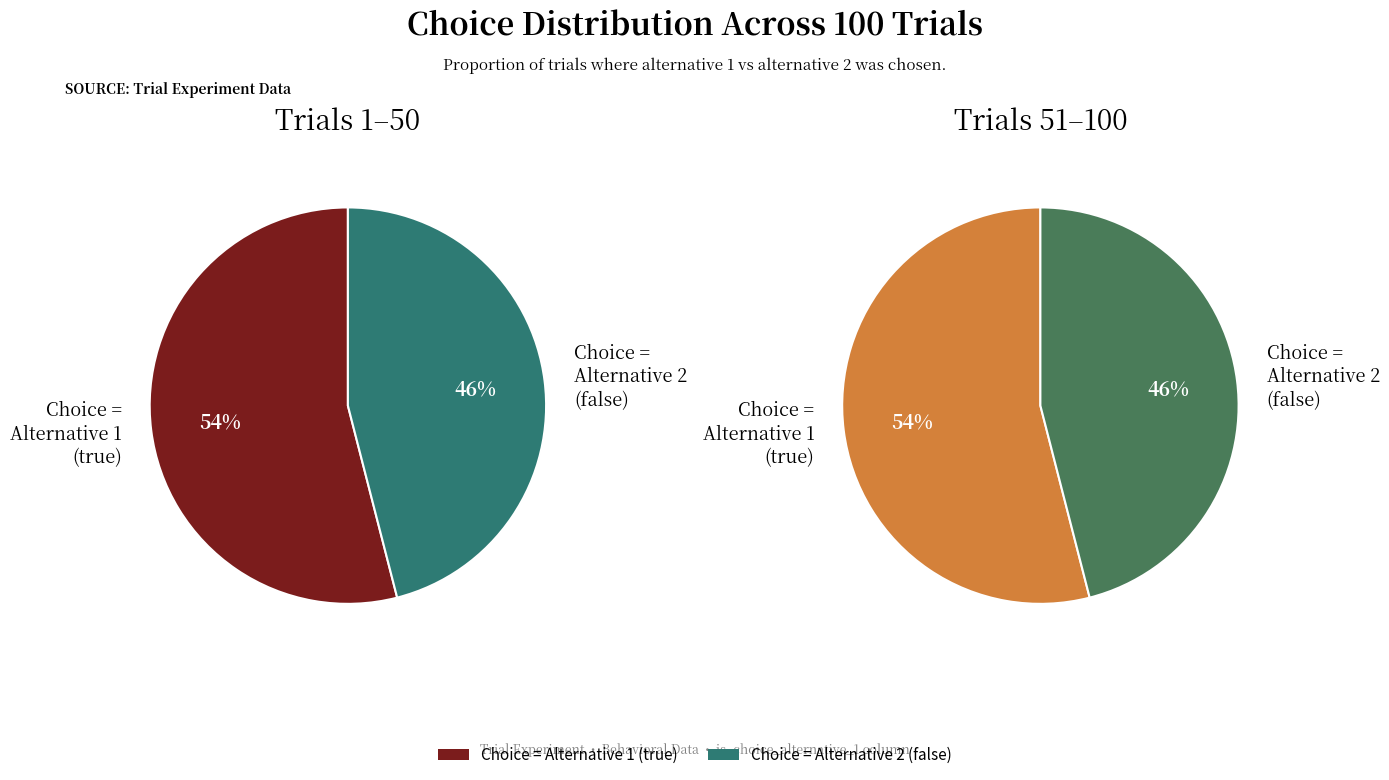

True or false: false accounts for 46% of the total.

True